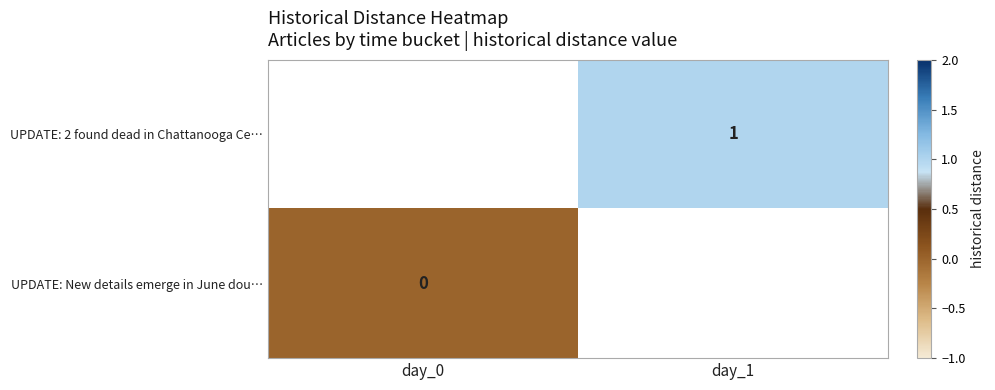

Is the value of UPDATE: New details emerge in June dou… at day_0 greater than the value of UPDATE: 2 found dead in Chattanooga Ce… at day_1?

No